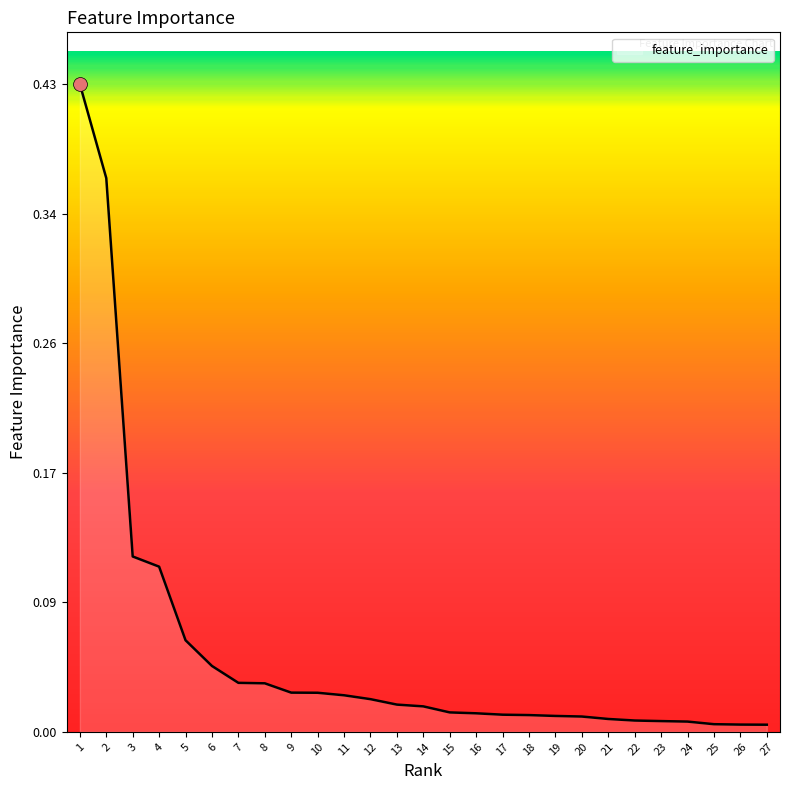

Reading right to left, extract all data points from this chart.

0.0	0.0	0.0	0.0	0.0	0.0	0.0	0.0	0.0	0.0	0.0	0.0	0.0	0.0	0.0	0.0	0.0	0.0	0.0	0.0	0.0	0.0	0.1	0.1	0.1	0.4	0.4